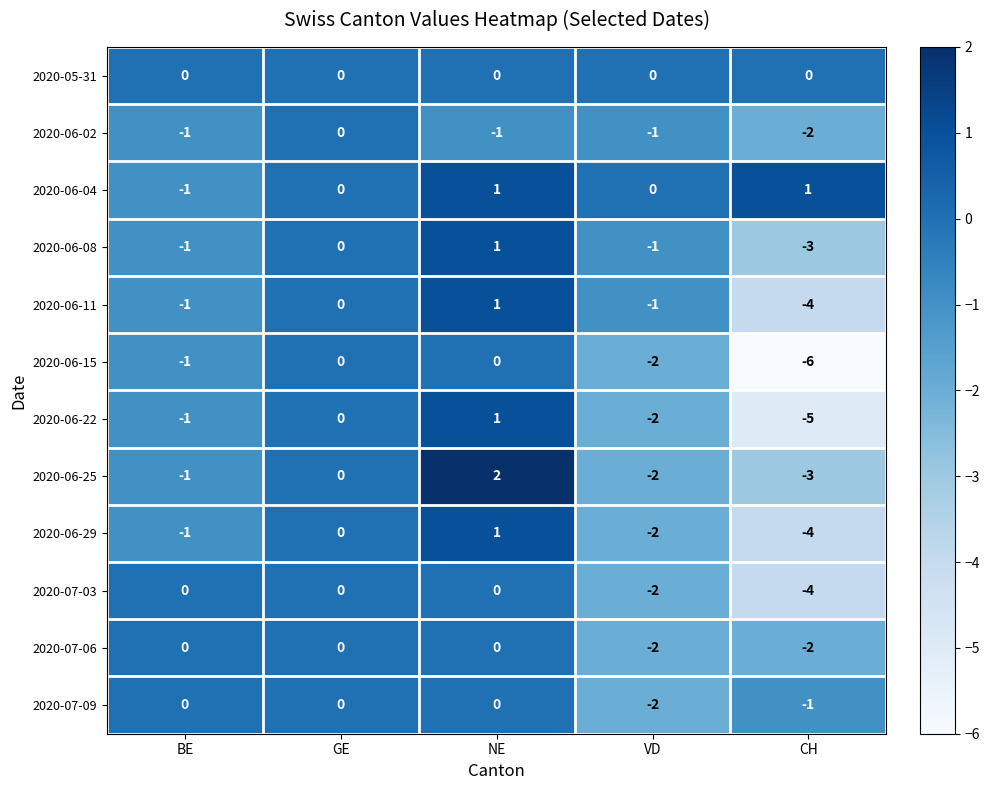

At which category is the sum across all series the highest?

NE